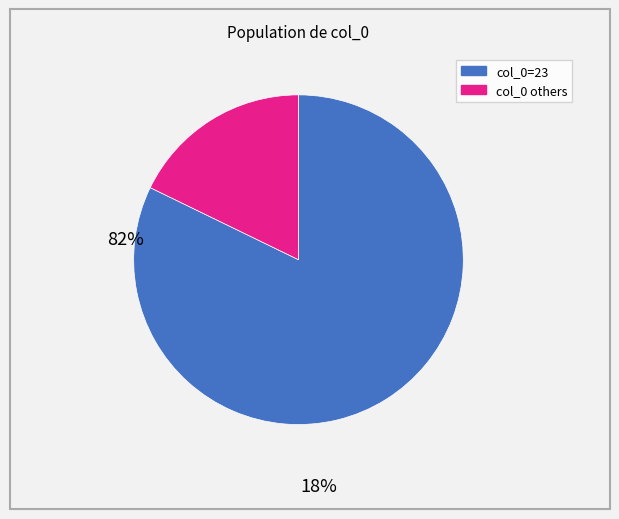

How many segments does this pie chart have?

2